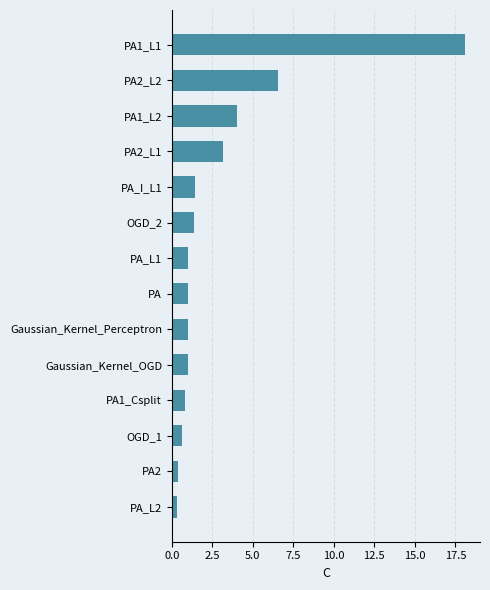

Where is the data nearest to the value 9?

PA2_L2